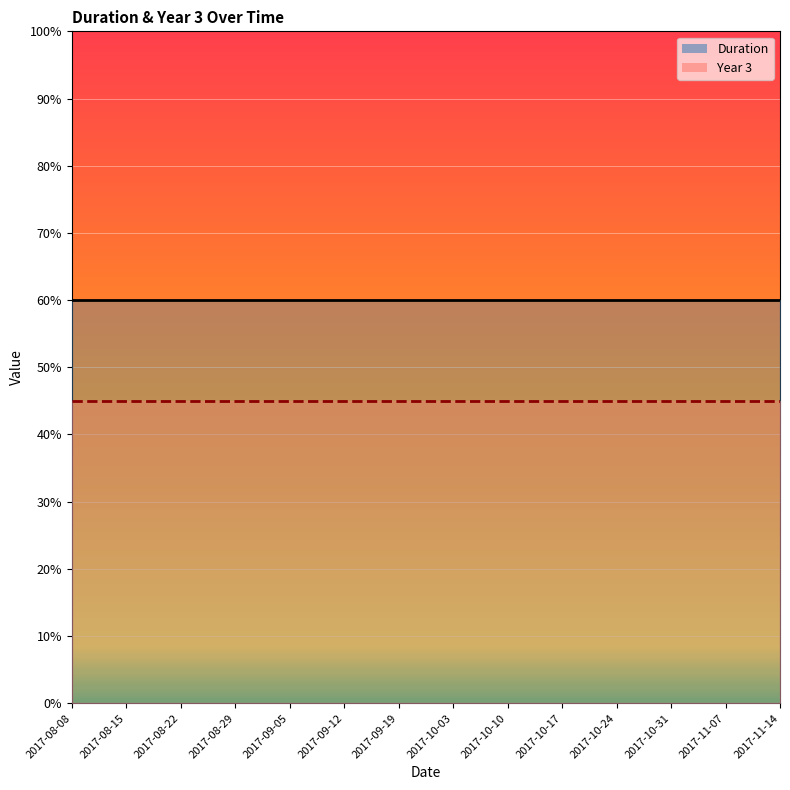

At which label does Year 3 reach its minimum?

2017-08-08